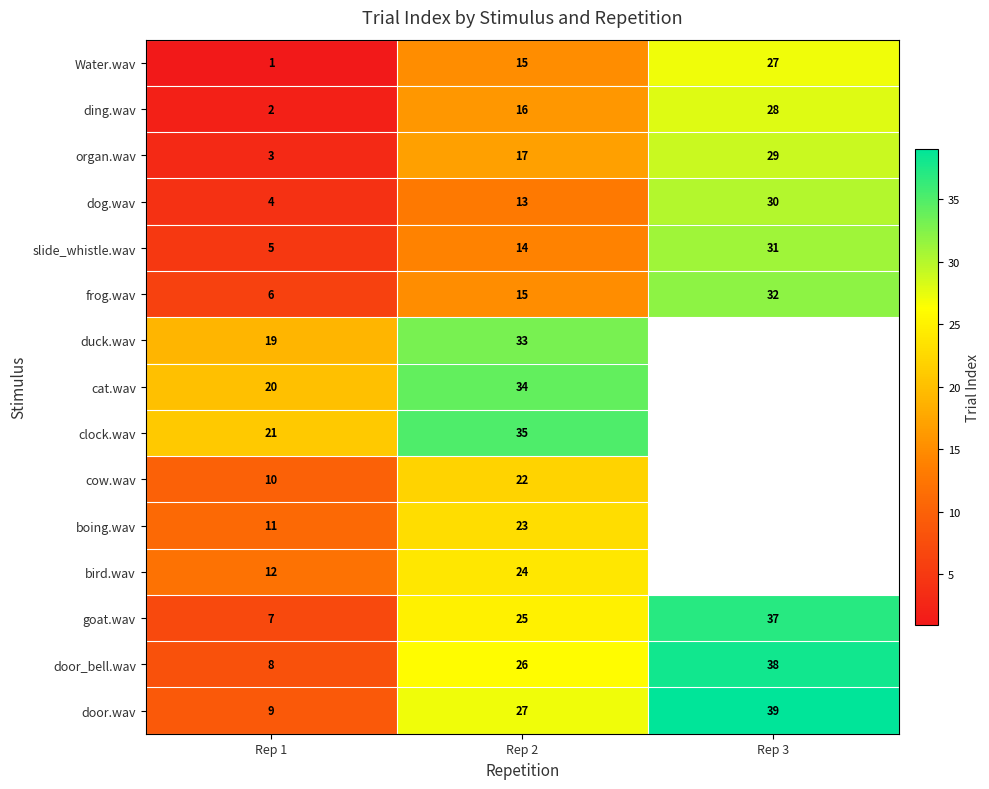

True or false: cow.wav has a value of 17 at Rep 1.

False